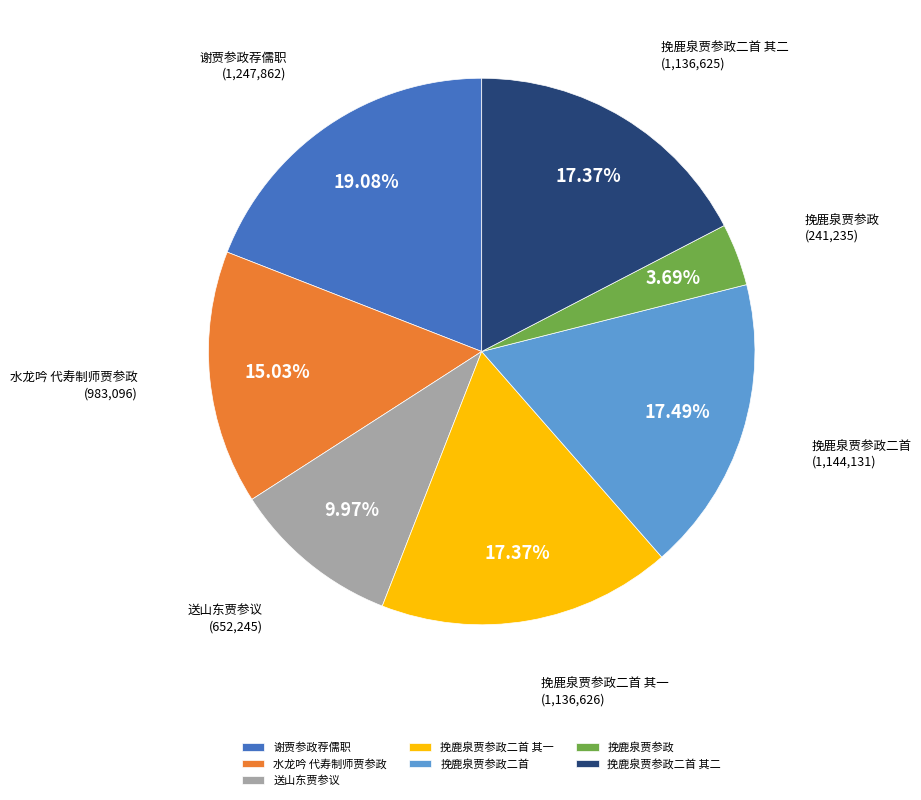

Which has a higher value, 挽鹿泉贾参政二首 其一 or 挽鹿泉贾参政?

挽鹿泉贾参政二首 其一